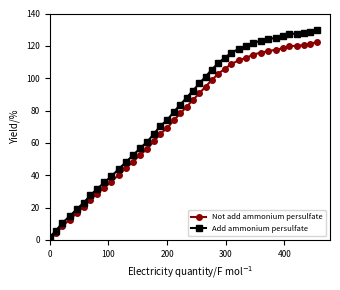

True or false: Not add ammonium persulfate and Add ammonium persulfate cross at least once.

False